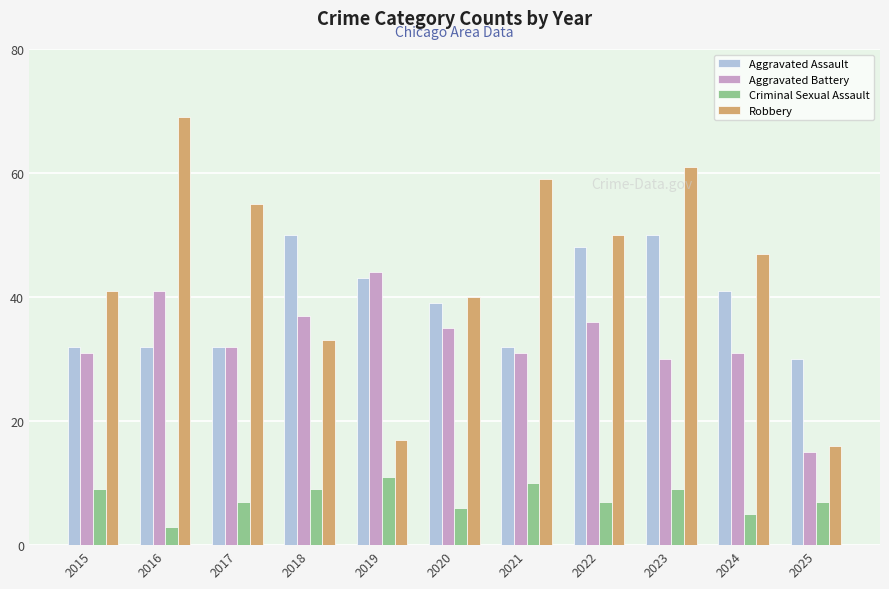

What value does the Aggravated Assault series have at 2015?

32